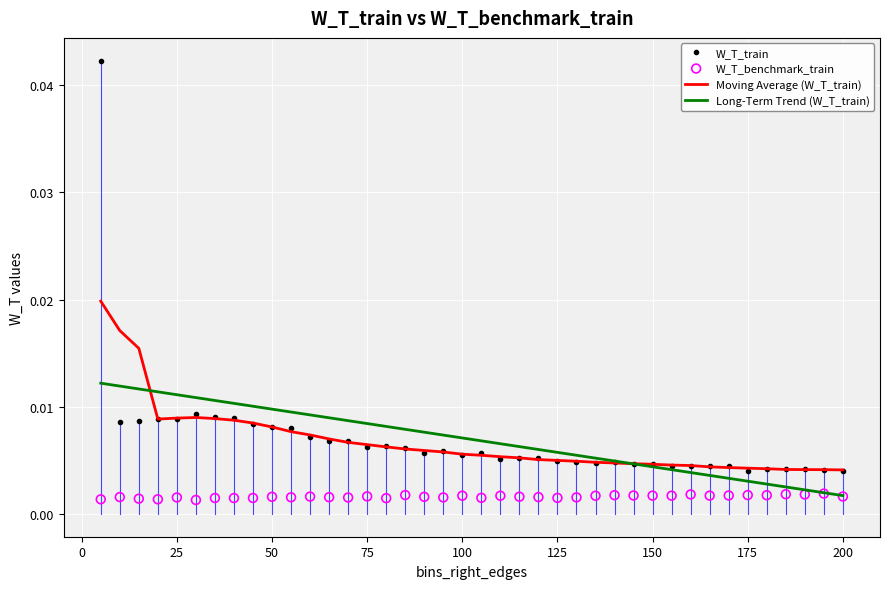

Which series has the largest total across all categories?

W_T_train